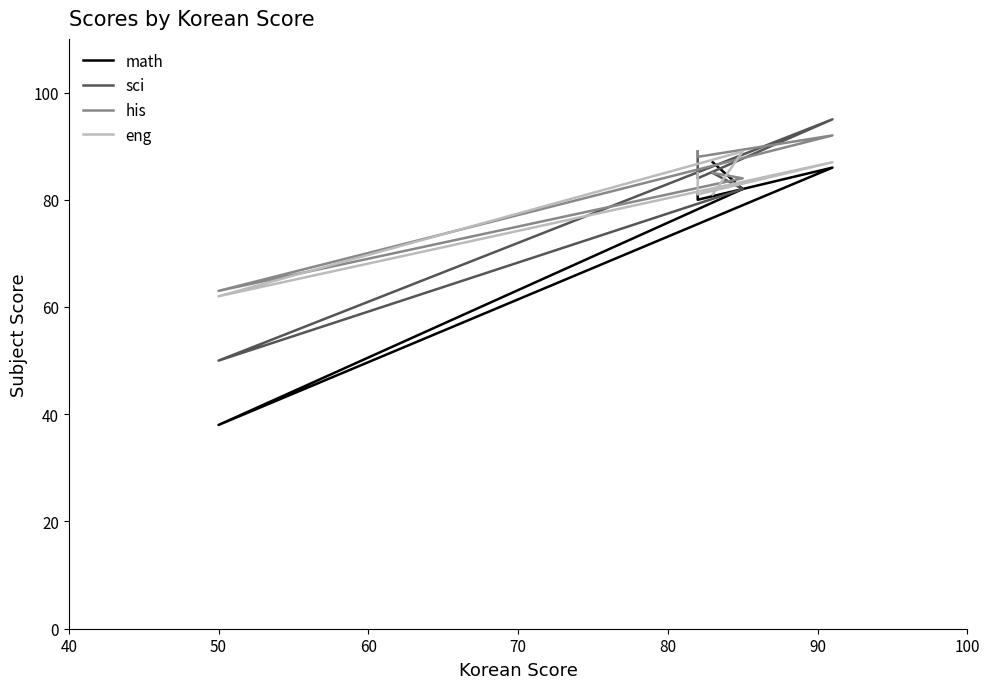

Does the chart display data point markers on the line(s)?

No